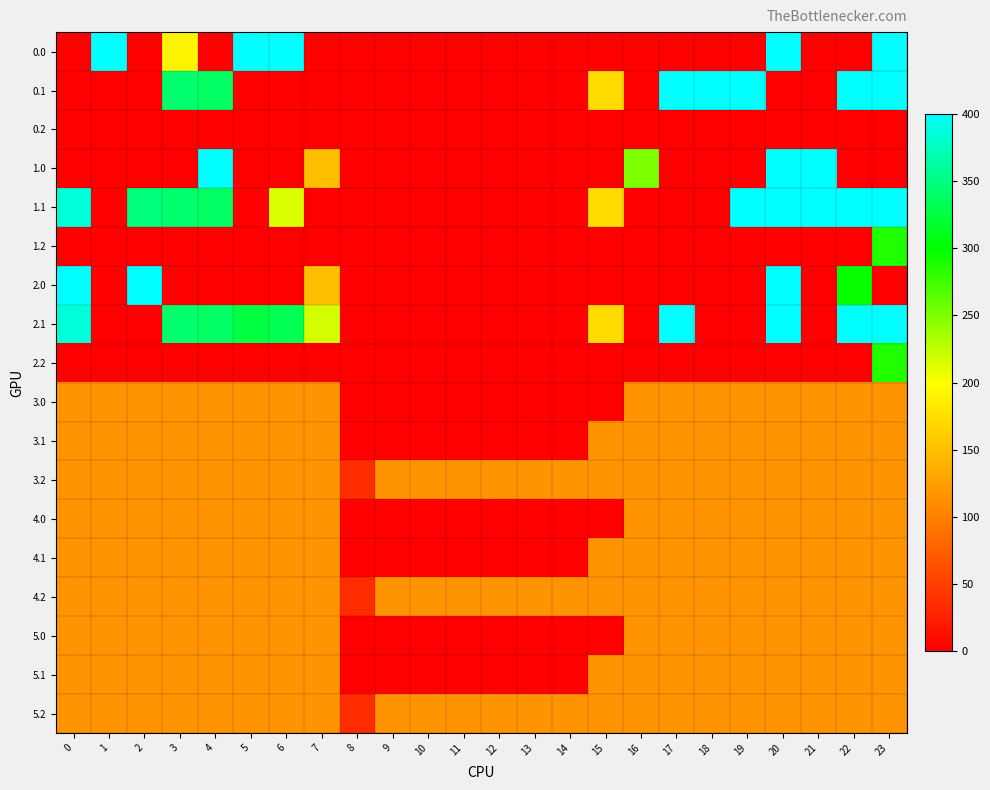

What is the greatest value displayed?

400.0